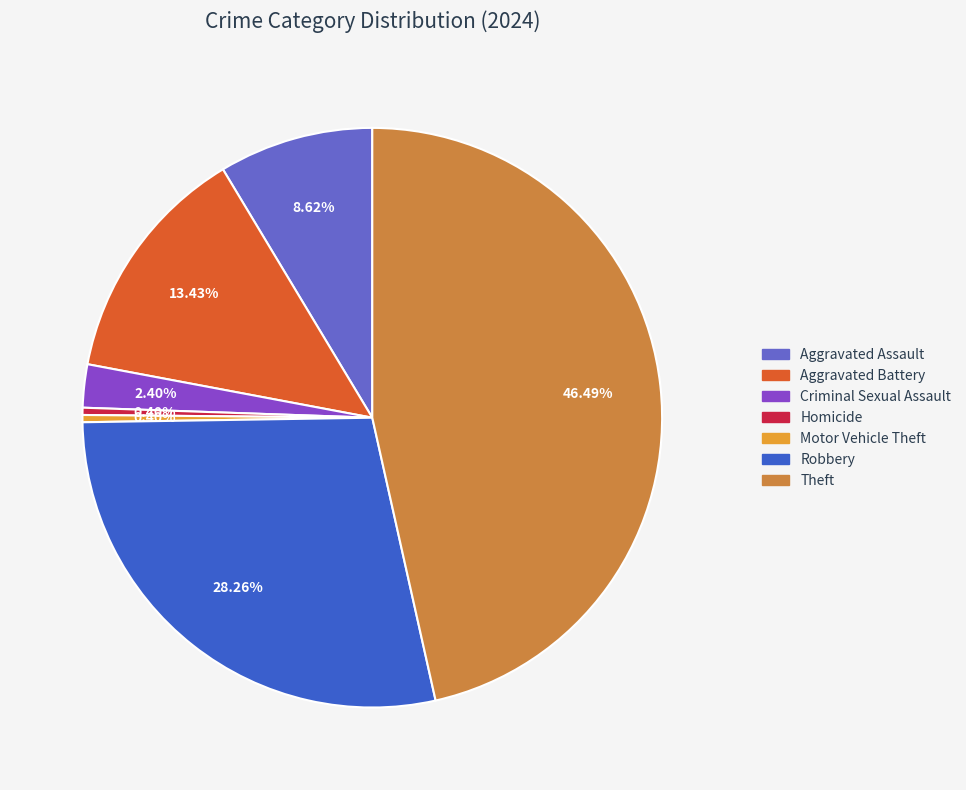

Is there any slice that represents more than half of the pie?

No